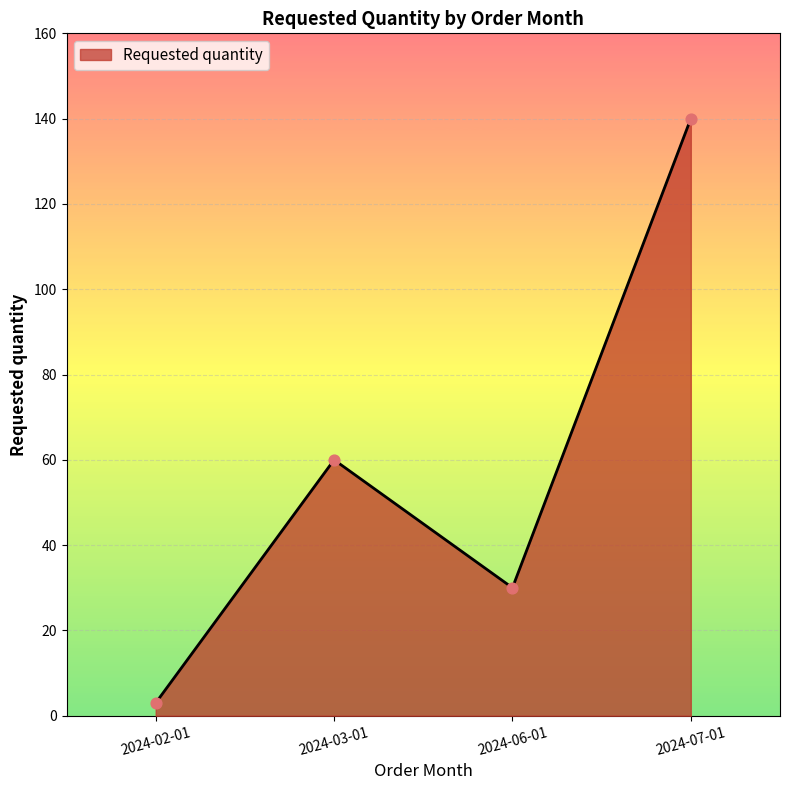

What is the change in value from 2024-02-01 to 2024-07-01?

+137